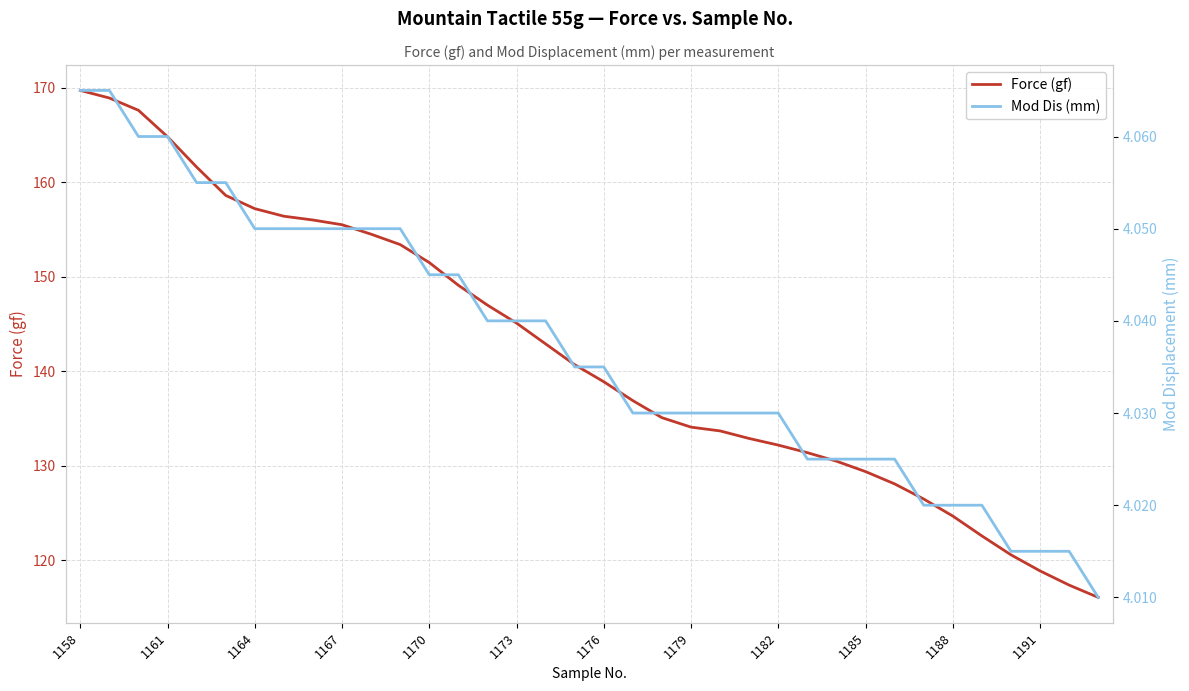

The value of Force (gf) at 1170 is 151.5. True or false?

True